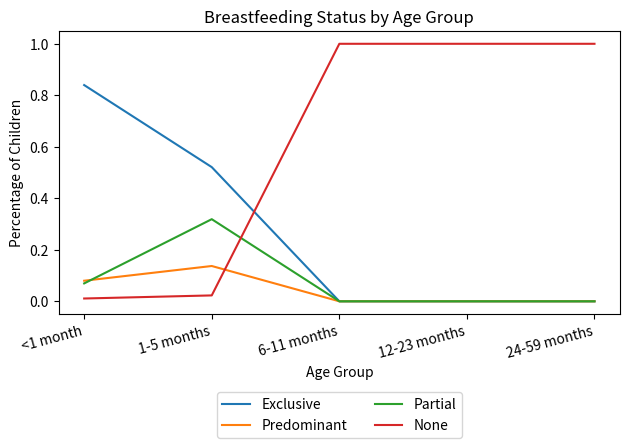

What is the difference between the highest and lowest values at 12-23 months?

1.0